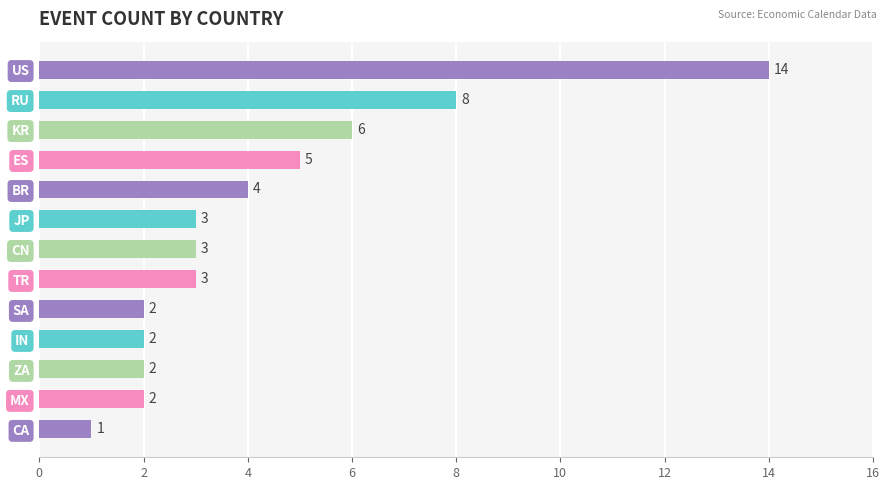

The value at CA is 1. True or false?

True